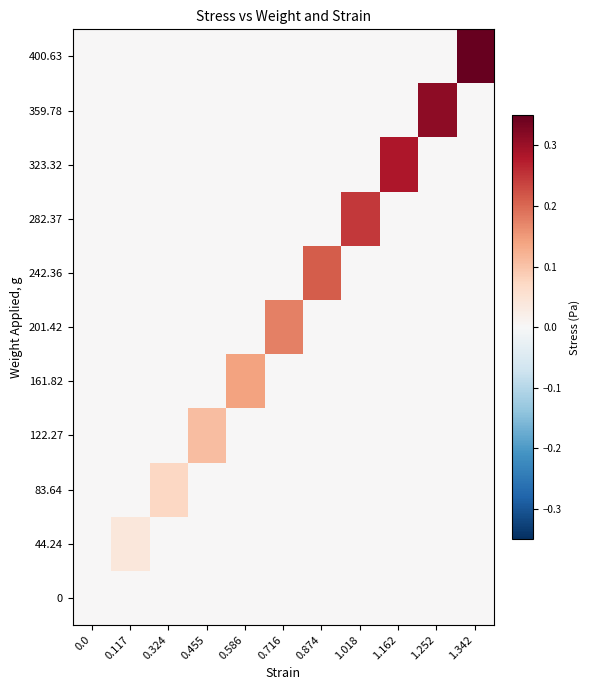

List the series in order of their peak value, lowest first.

0, 44.24, 83.64, 122.27, 161.82, 201.42, 242.36, 282.37, 323.32, 359.78, 400.63